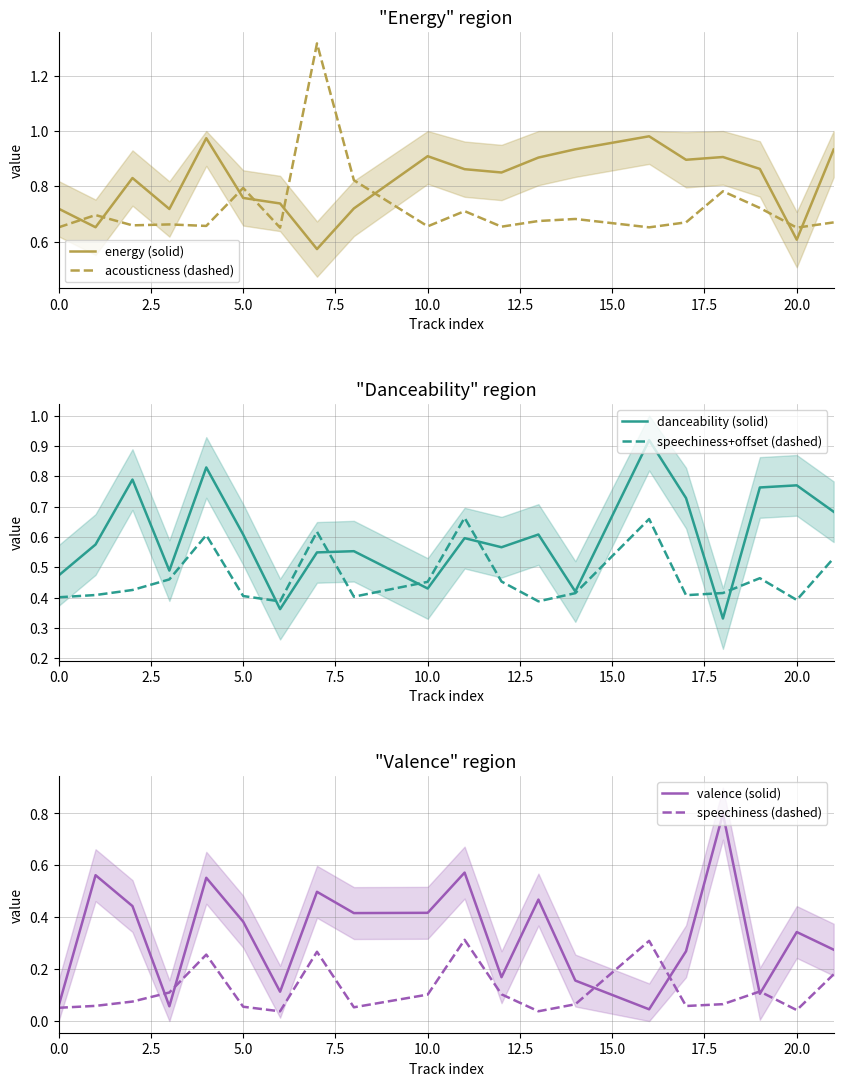

How many times do acousticness (dashed) and energy (solid) cross each other?

8